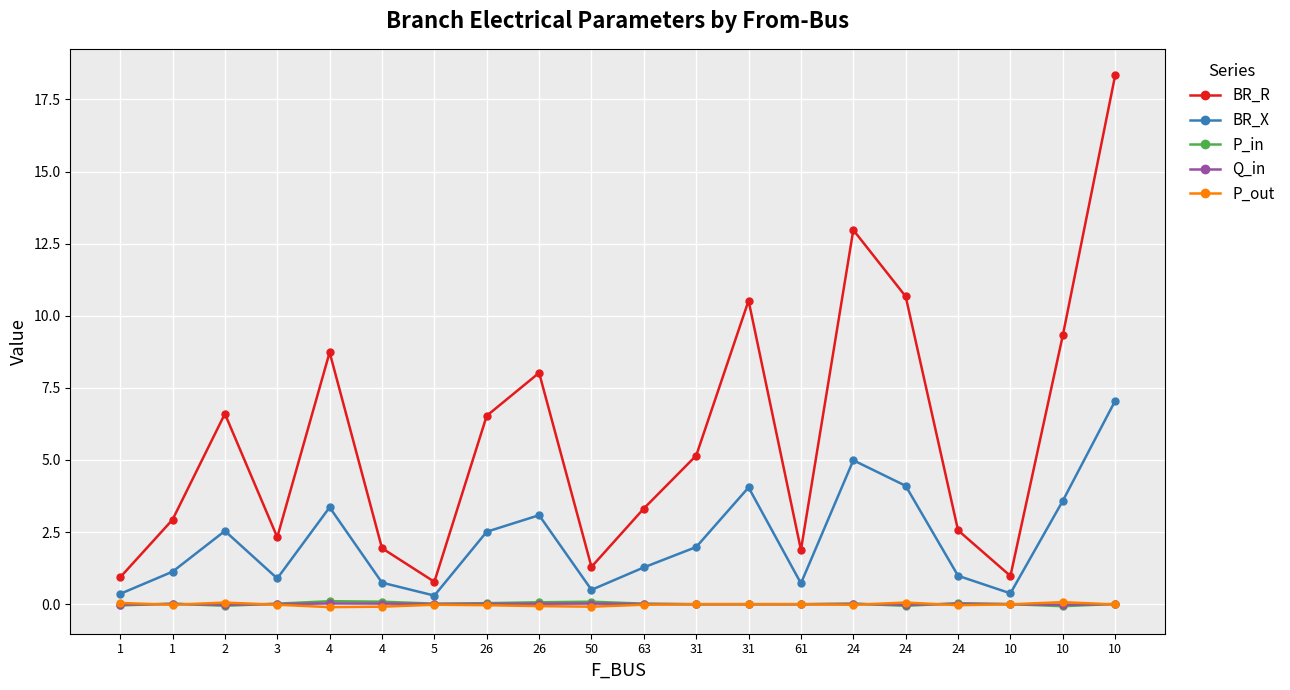

What are all the series names shown in the legend?

BR_R, BR_X, P_in, Q_in, P_out